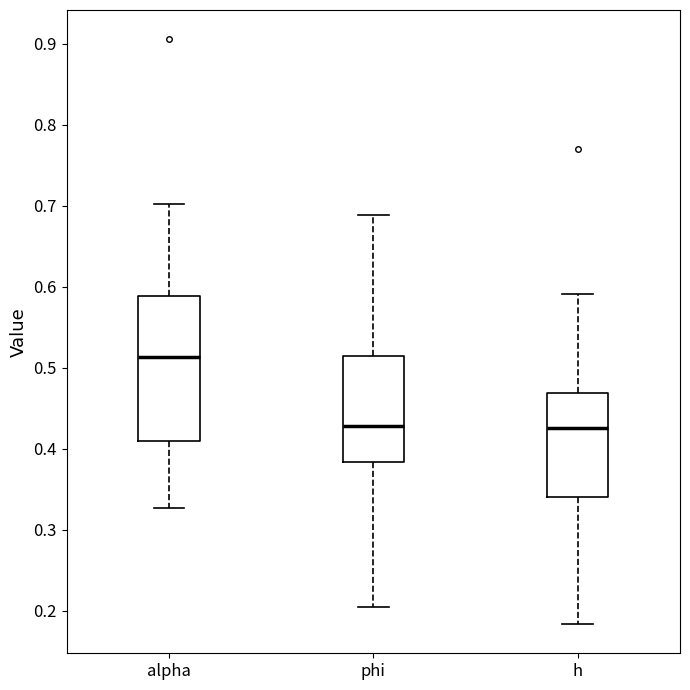

Which box is the tallest, from its lower edge to its upper edge?

alpha